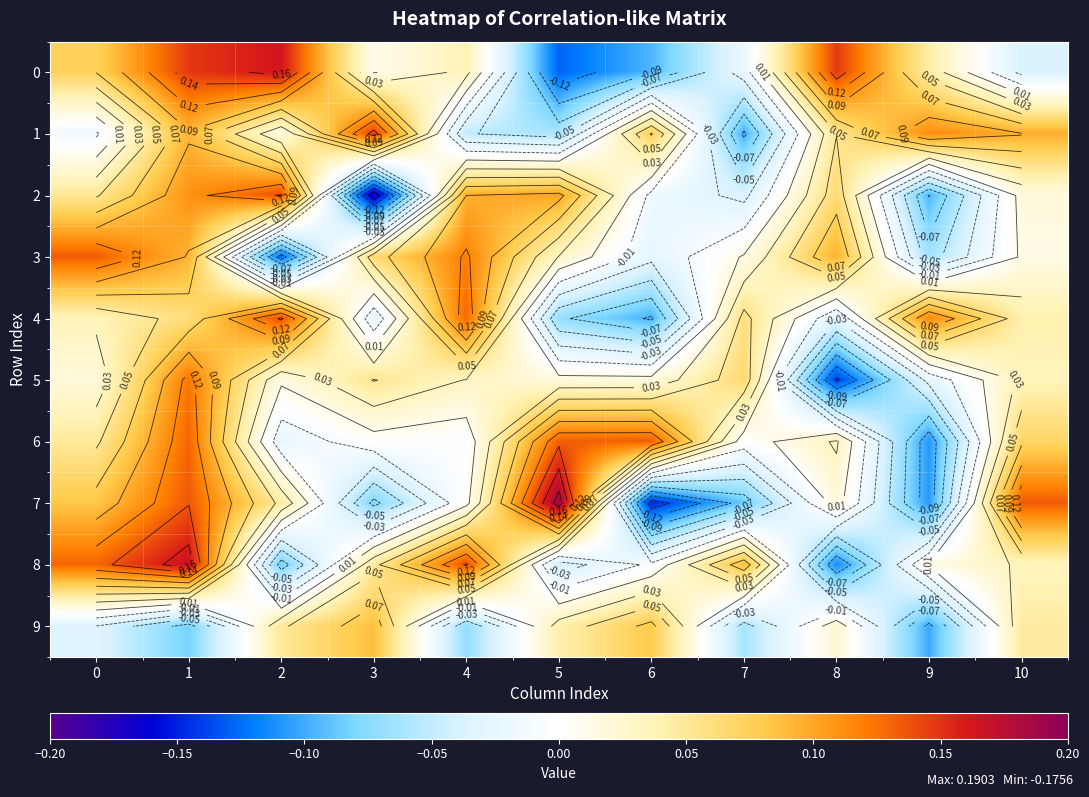

At which label is 7 closest to 0?

4